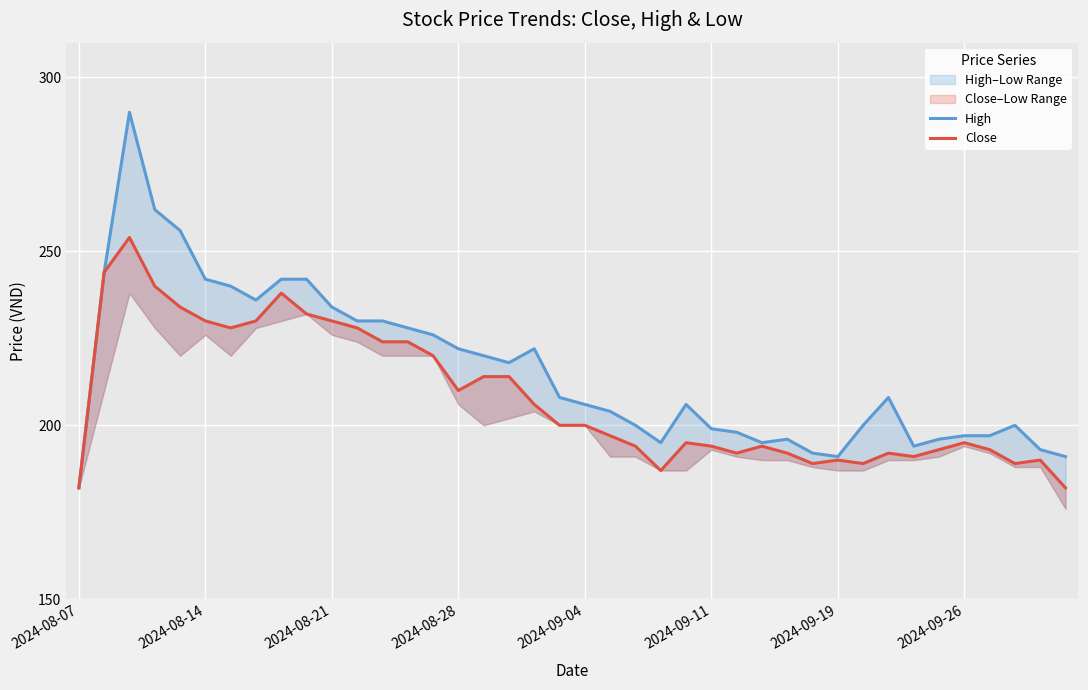

Is the value of Close at 8 greater than the value of High at 35?

Yes